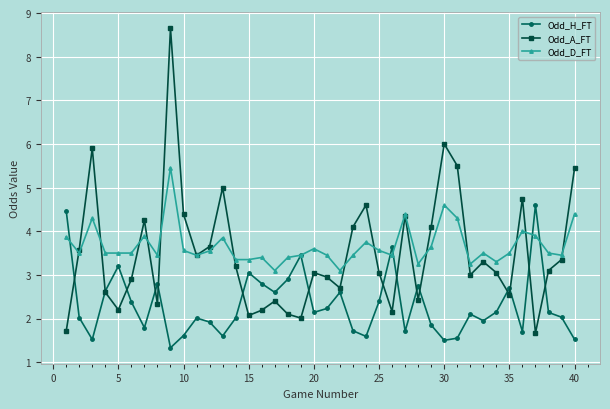

What is the lowest value of the Odd_A_FT series?

1.7